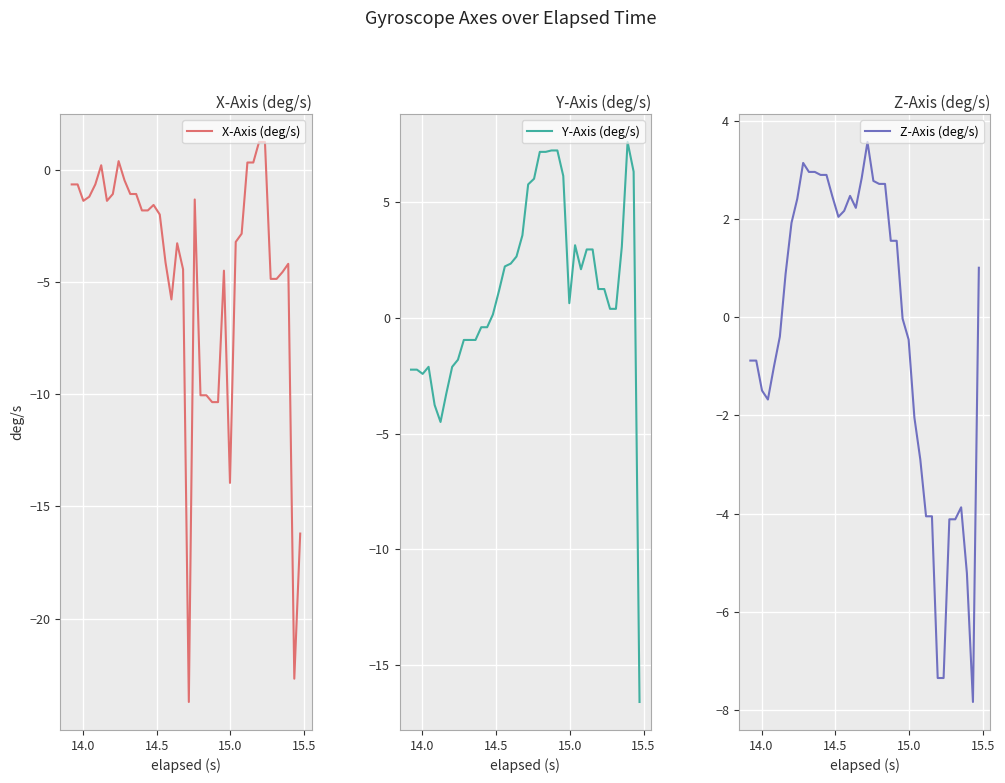

After their last crossing, which series has the higher values: Y-Axis (deg/s) or Z-Axis (deg/s)?

Z-Axis (deg/s)